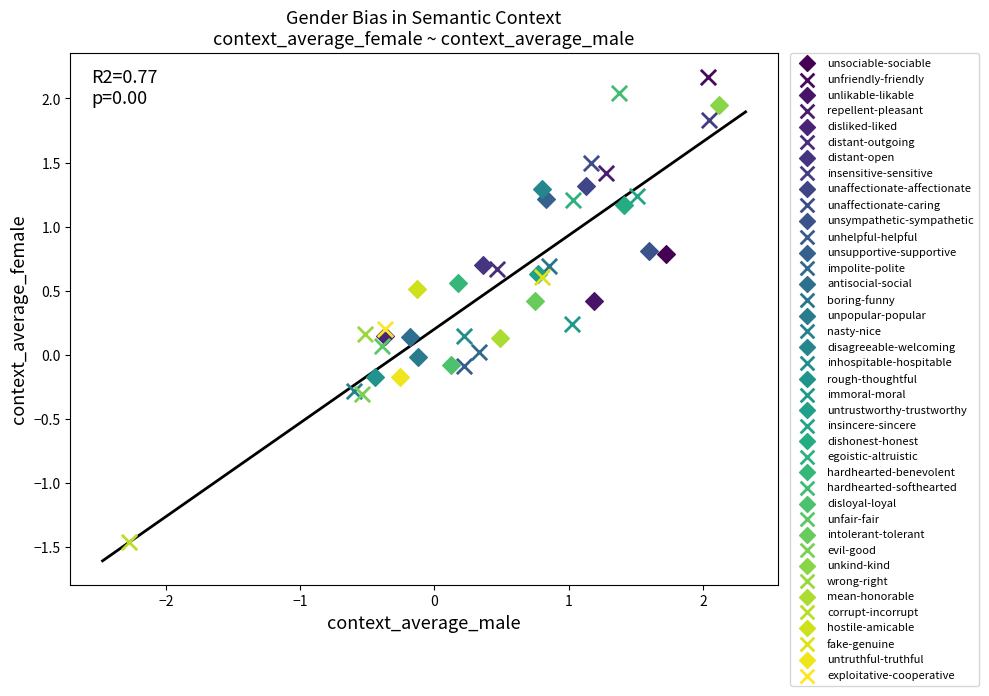

Which series reaches the minimum Y coordinate?

corrupt-incorrupt